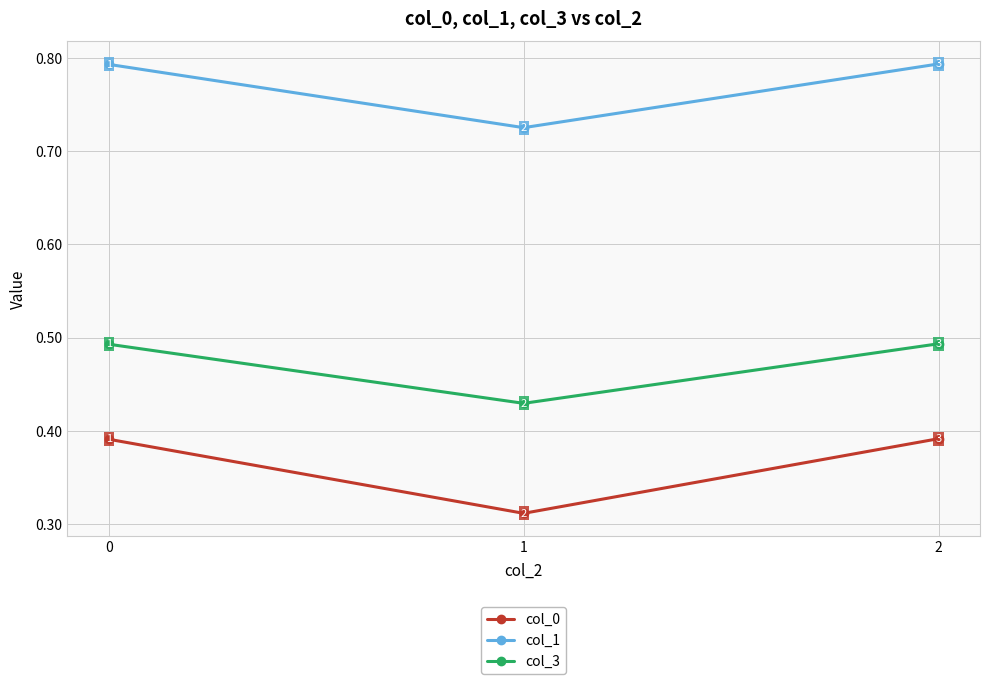

How many lines are shown in the chart?

3